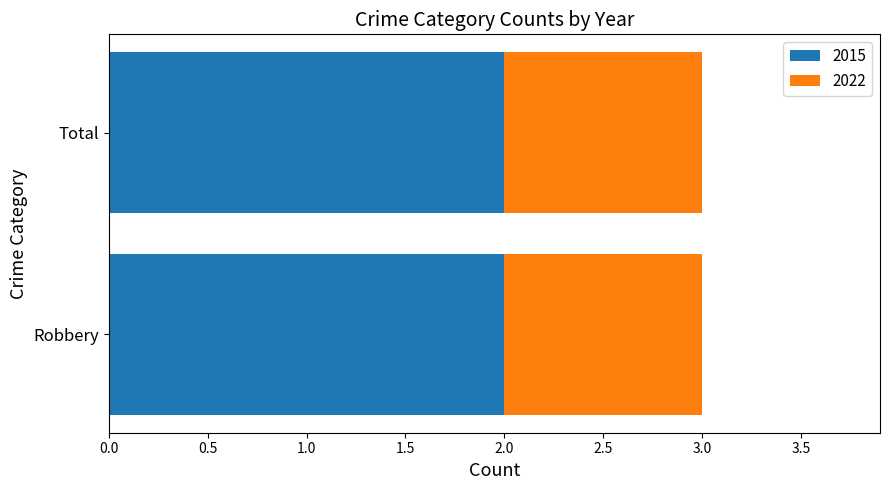

What is the total value across all series at Robbery?

3